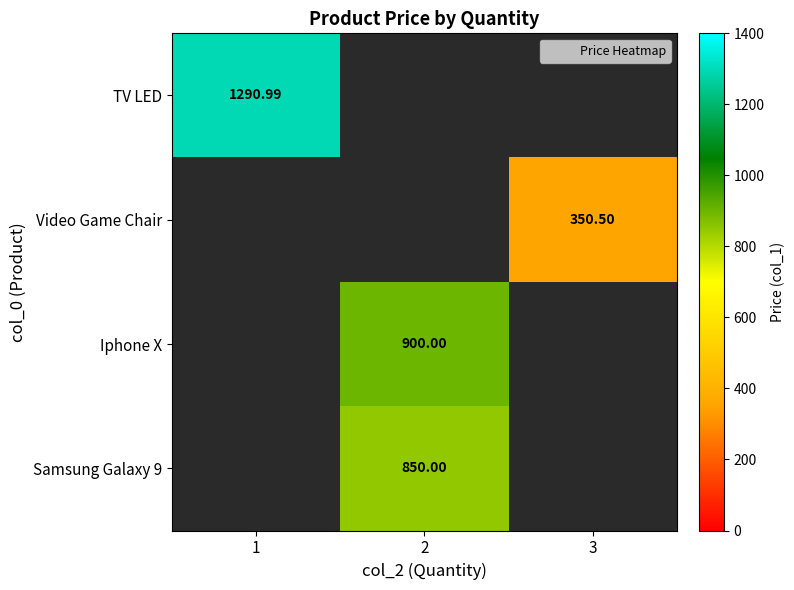

What is the maximum value shown in the chart?

1291.0